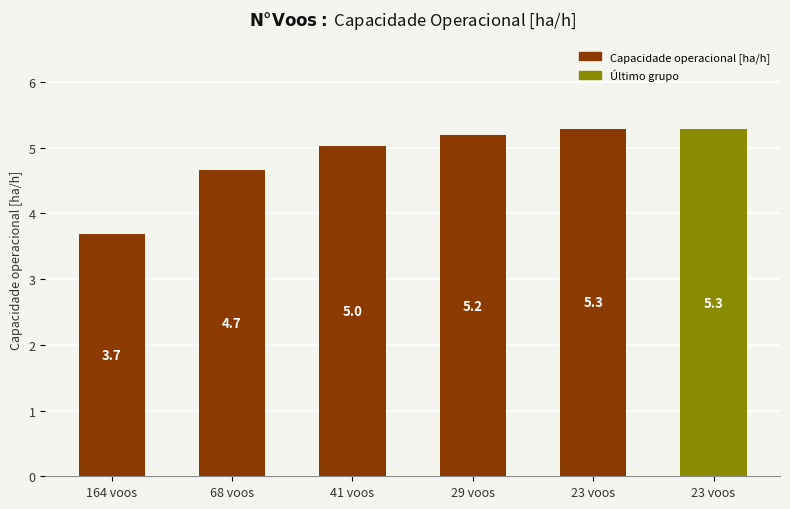

What is the sum of the values at 68 voos and 29 voos?

9.9